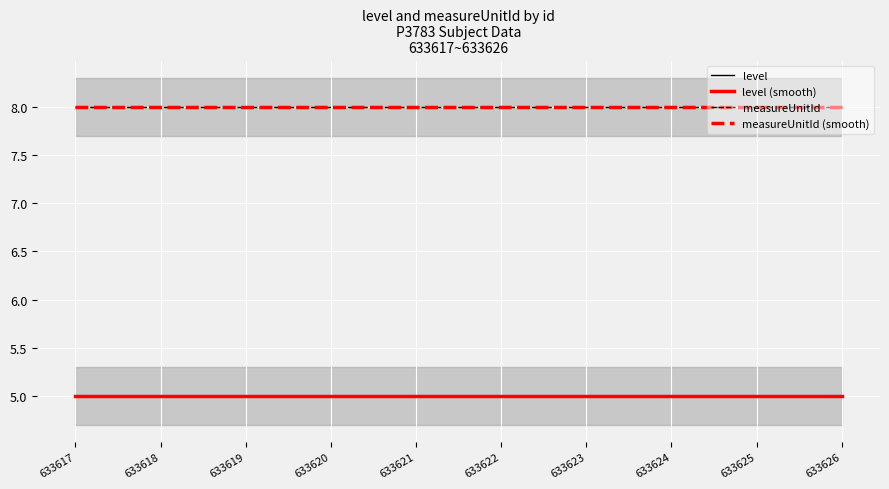

Reading left to right, what are all the values shown in this chart?

level: 633617=5	633618=5	633619=5	633620=5	633621=5	633622=5	633623=5	633624=5	633625=5	633626=5
level (smooth): 633617=5	633618=5	633619=5	633620=5	633621=5	633622=5	633623=5	633624=5	633625=5	633626=5
measureUnitId: 633617=8	633618=8	633619=8	633620=8	633621=8	633622=8	633623=8	633624=8	633625=8	633626=8
measureUnitId (smooth): 633617=8	633618=8	633619=8	633620=8	633621=8	633622=8	633623=8	633624=8	633625=8	633626=8